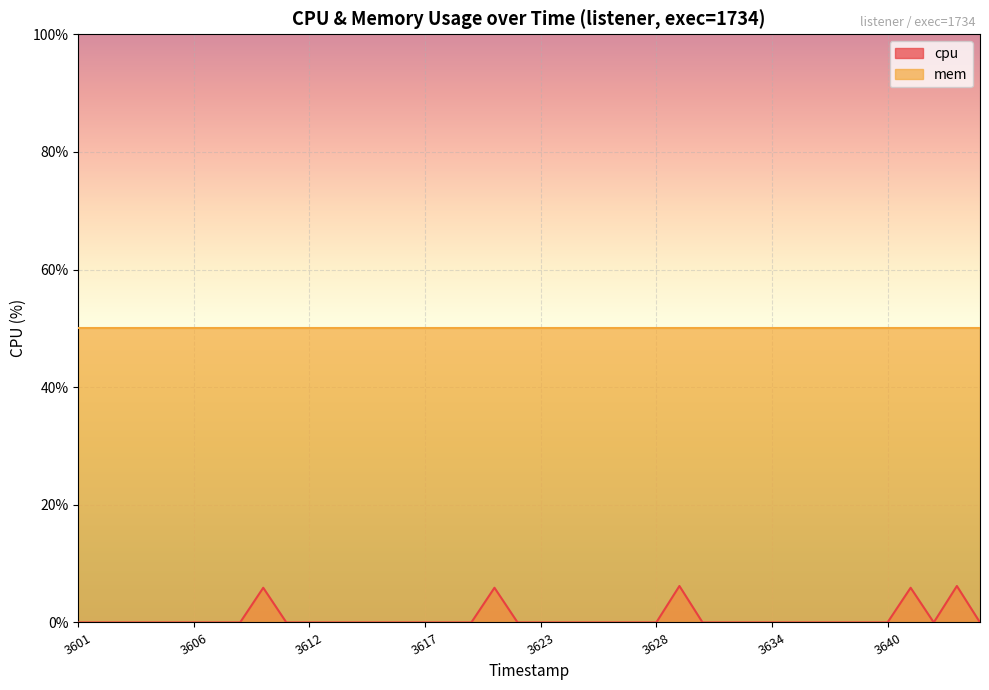

How many points are lower than both their immediate neighbors (excluding endpoints)?

1